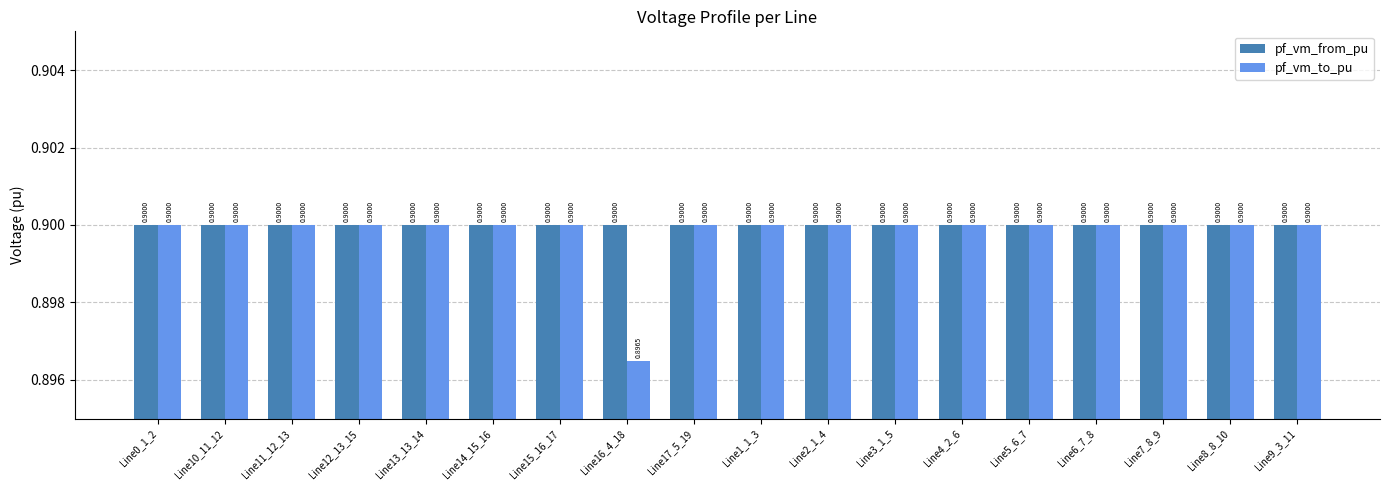

The pf_vm_from_pu series shows 0.9 at Line13_13_14. True or false?

True